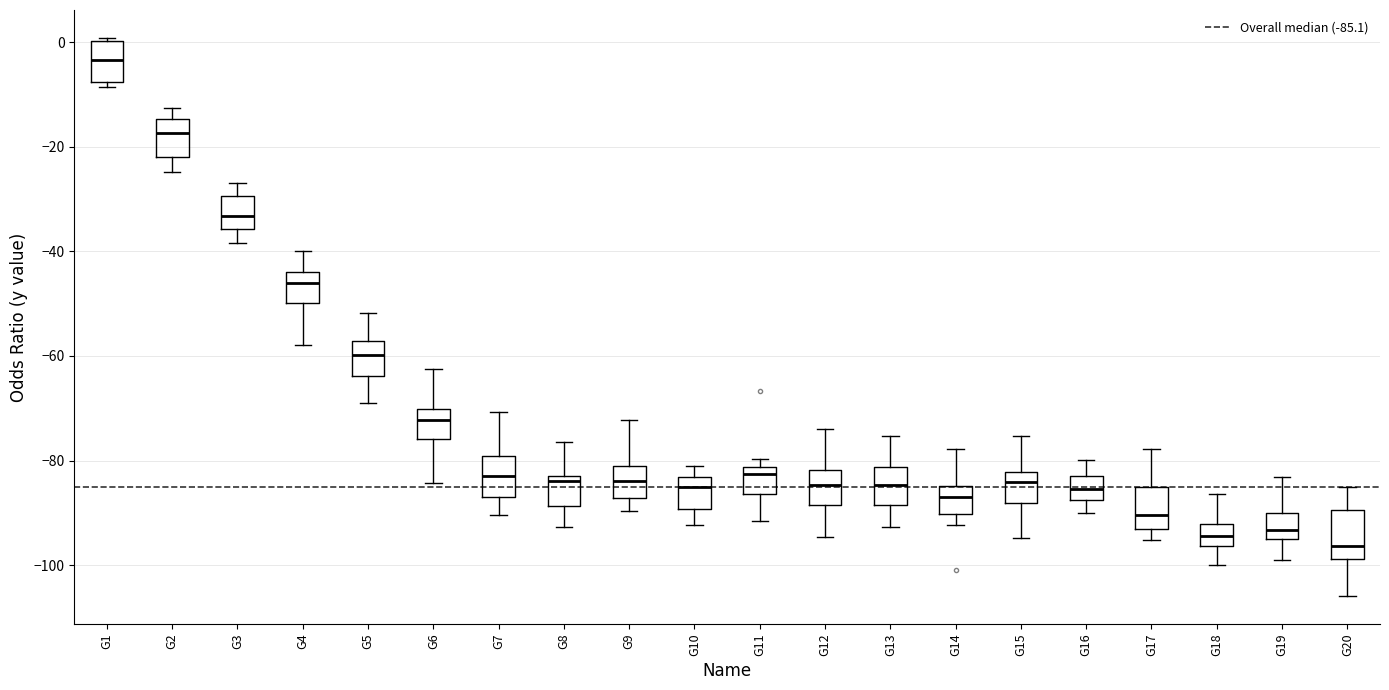

Which box has the highest median line?

G1